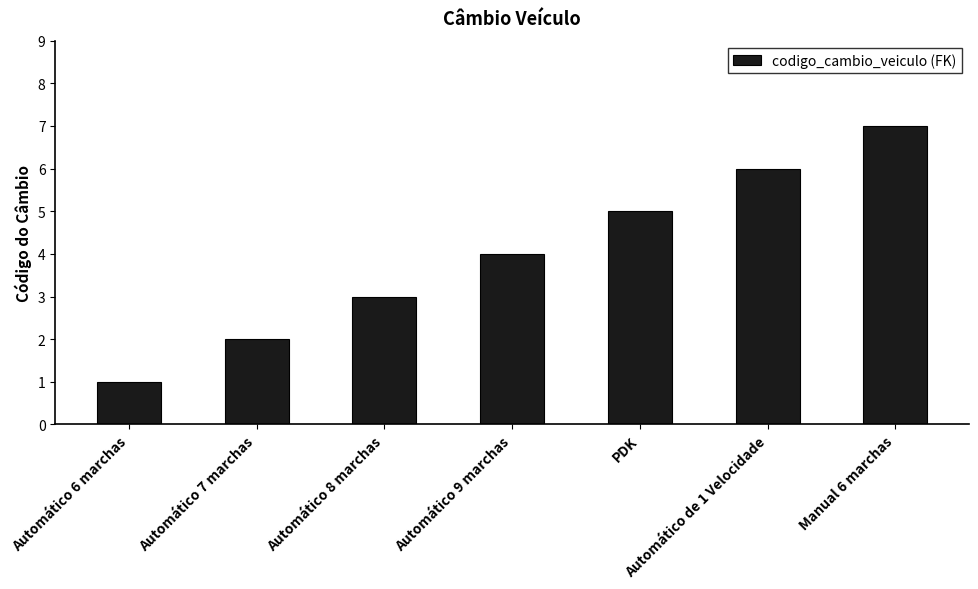

What position from the left is Automático de 1 Velocidade?

6